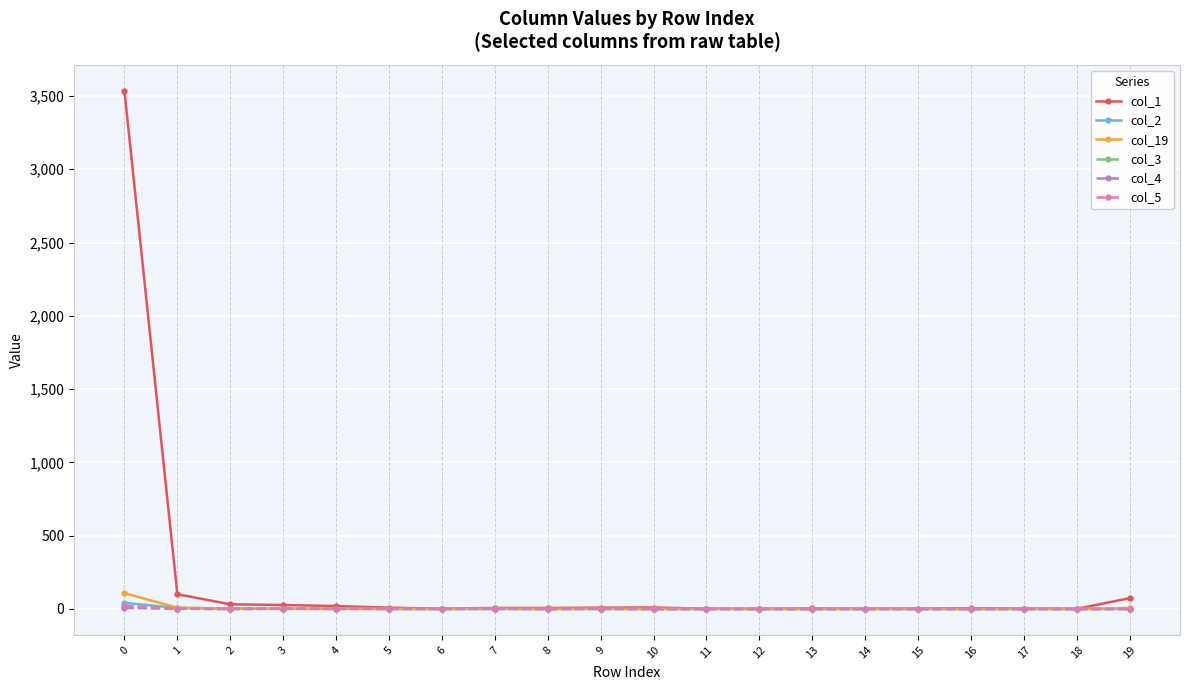

What is the maximum value shown in the chart?

3537